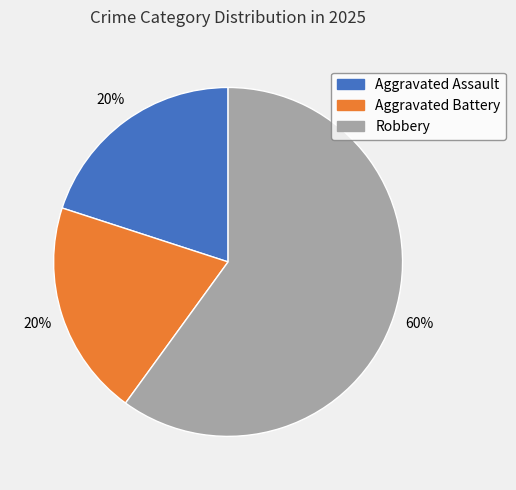

Count the number of slices in the pie.

3